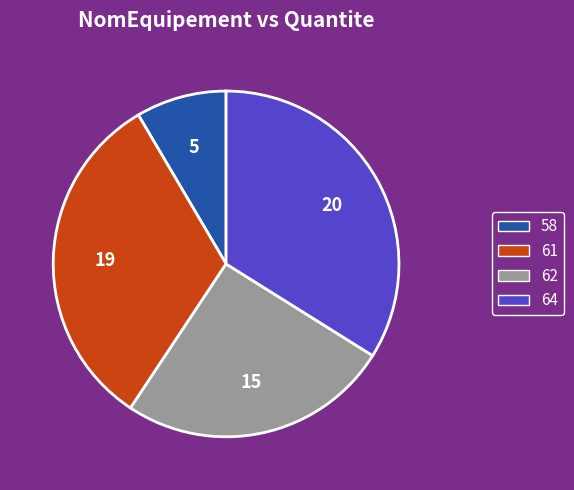

Is it true that 58 is 15% of the pie?

False